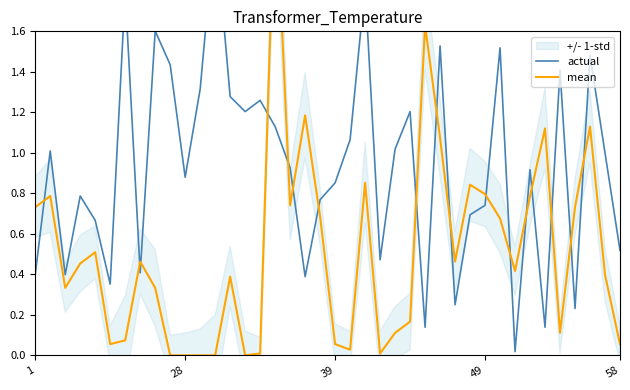

The value of actual at 25 is 1.2. True or false?

True